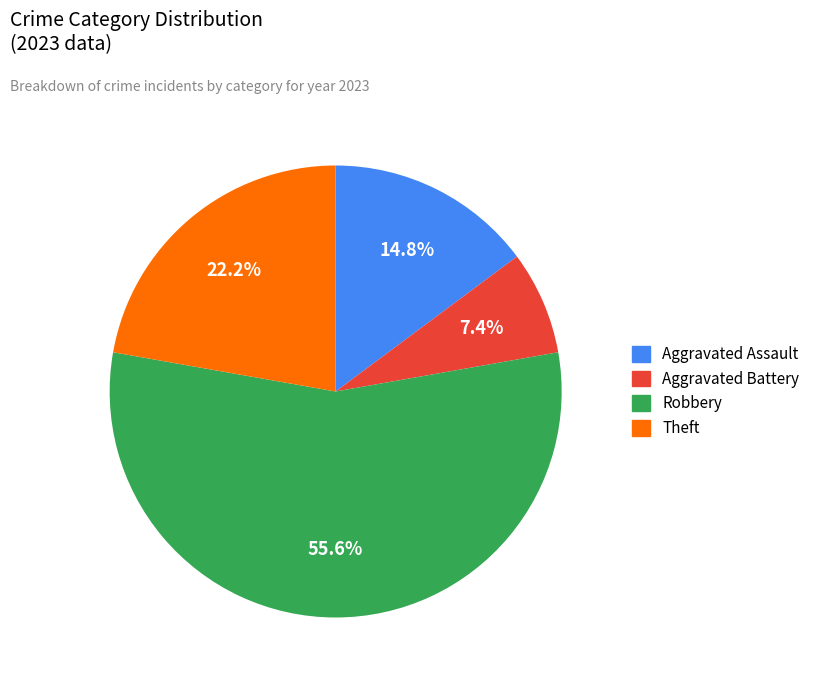

The Aggravated Battery slice represents 7% of the pie. True or false?

True